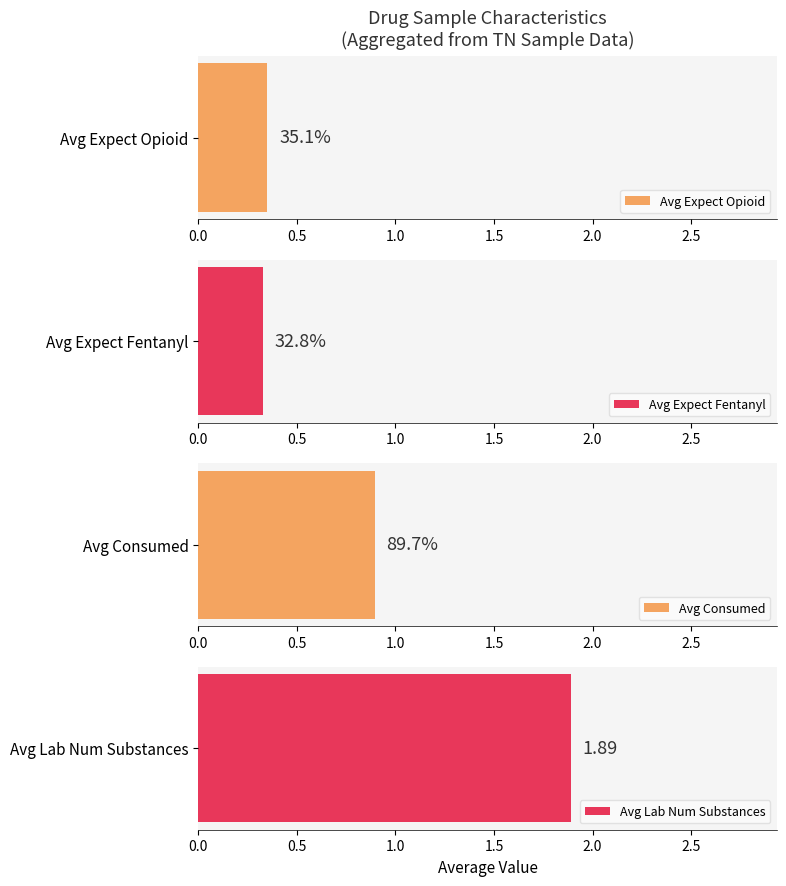

What is the value of the consumed bar at the 11th from the left?

1